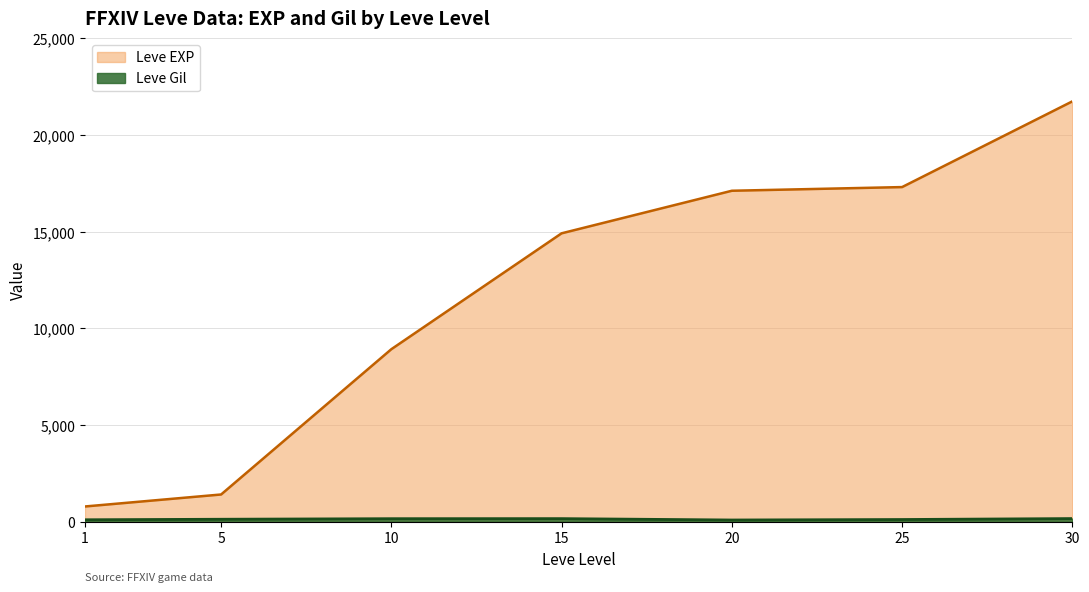

Which series has the widest spread of values?

Leve EXP